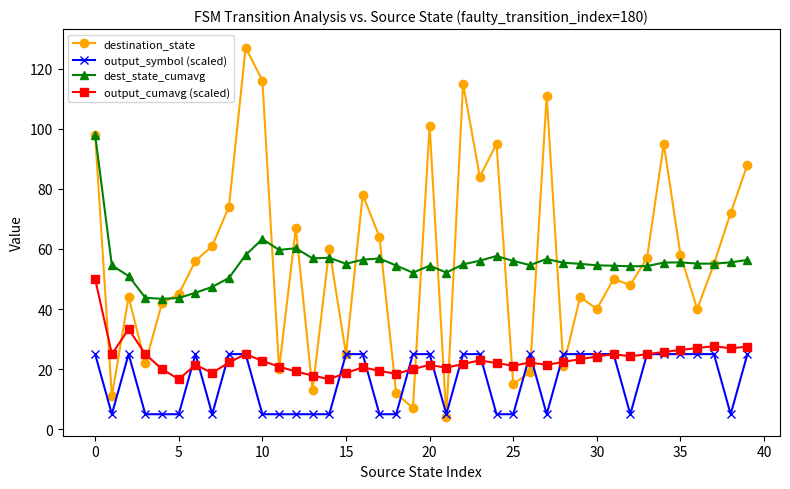

Rank the series by their maximum value, from lowest to highest.

output_symbol (scaled), output_cumavg (scaled), dest_state_cumavg, destination_state